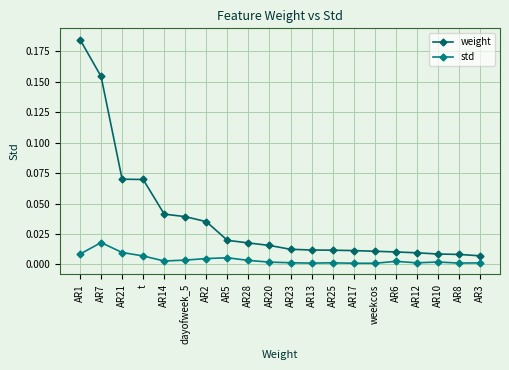

Between dayofweek_5 and AR12, which series saw the biggest shift?

weight